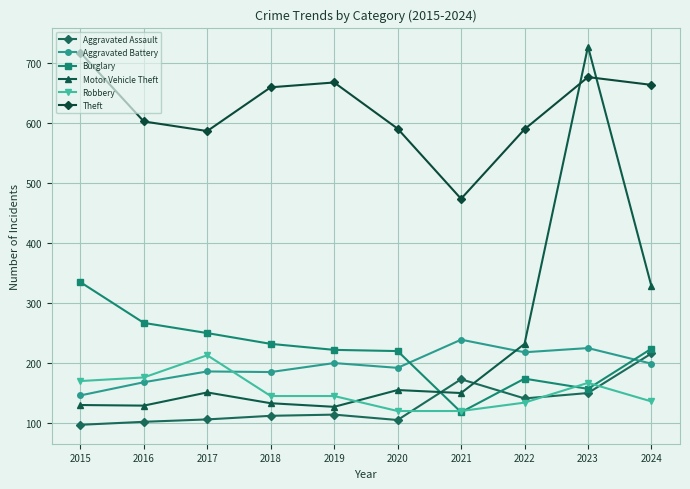

Does the chart have visible grid lines?

Yes